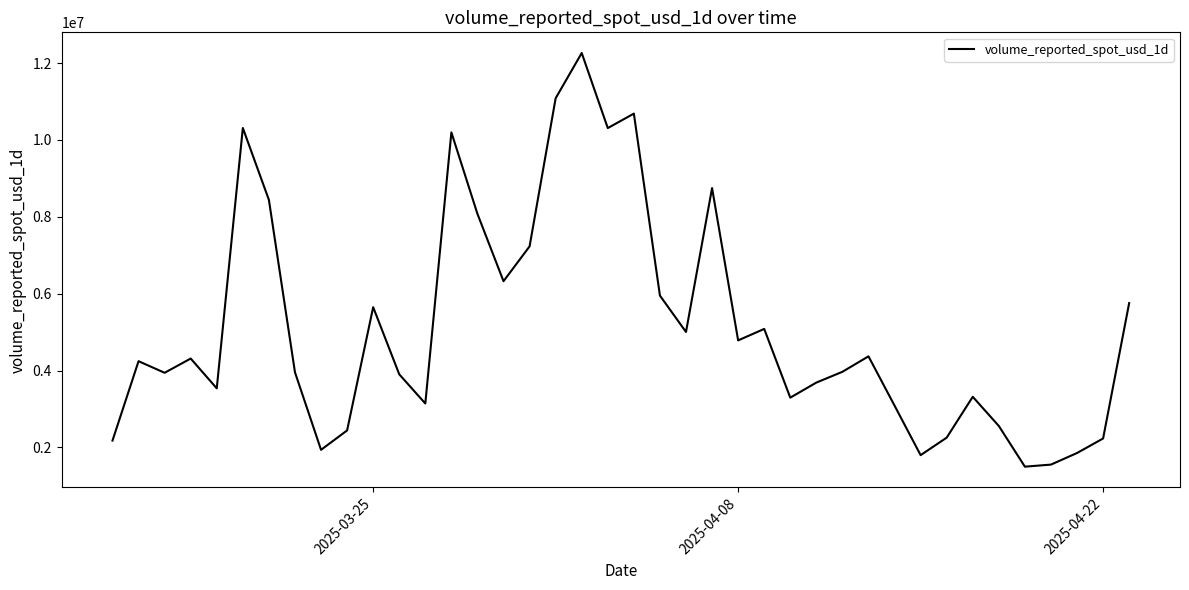

What is the maximum value shown in the chart?

12260478.5